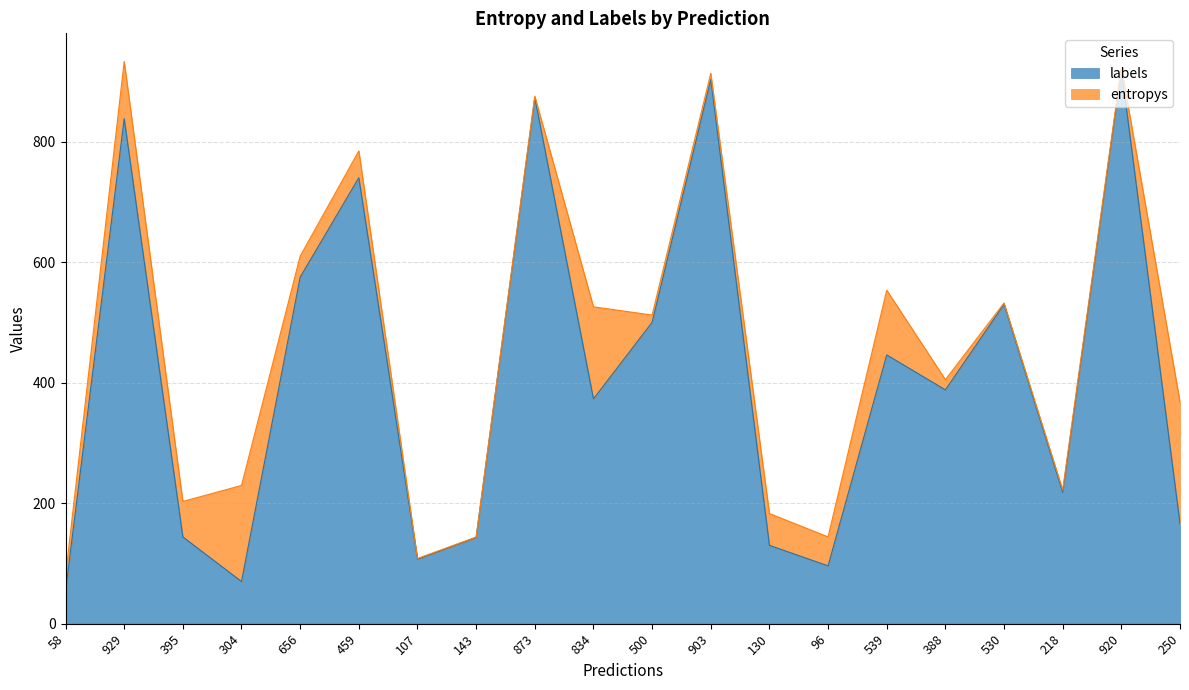

The chart shows a value of 530 at 530. True or false?

True